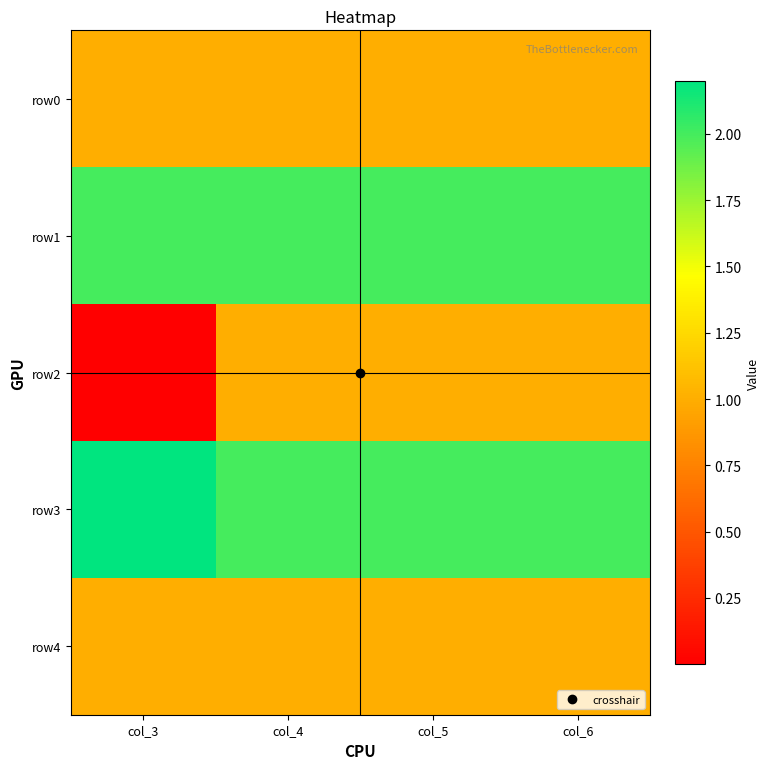

What is the total value across all series at col_6?

7.0